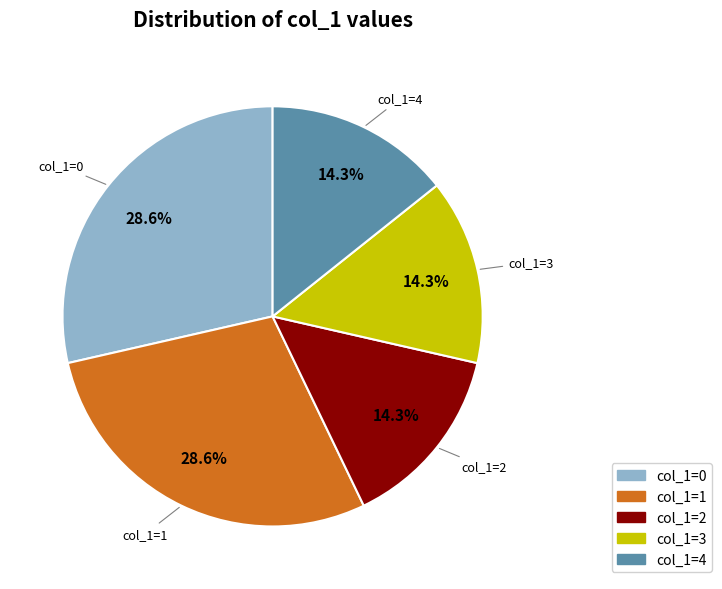

Is there any slice that represents more than half of the pie?

No